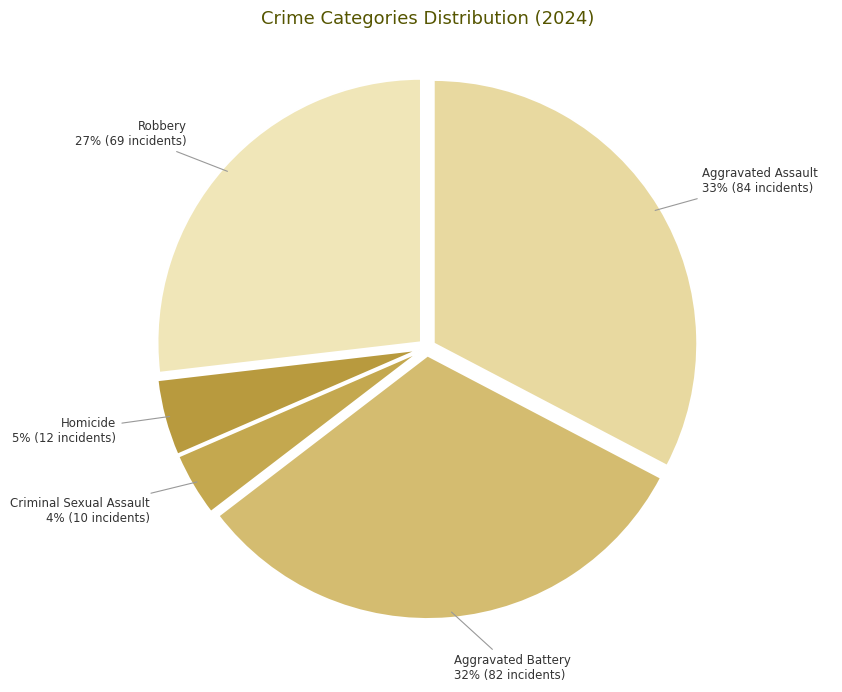

To the nearest percent, what is the average slice percentage?

20%